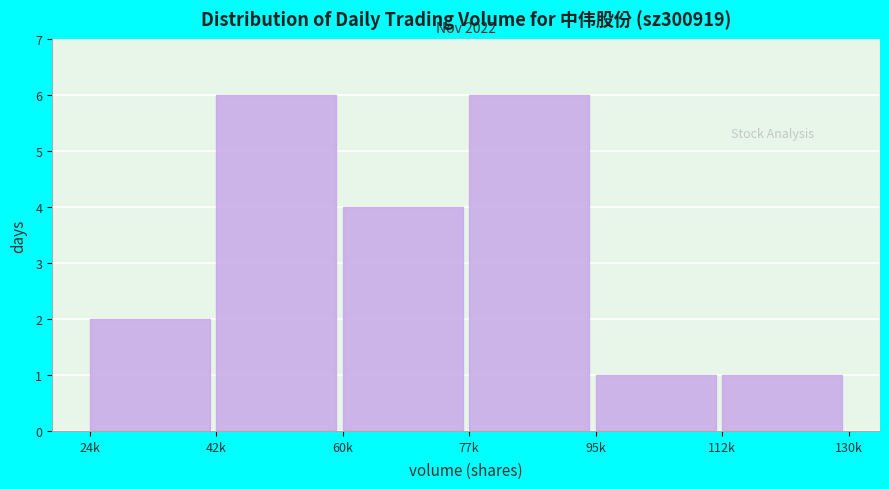

Reading left to right, list all the values displayed in this chart.

24k=2	42k=6	60k=4	77k=6	95k=1	112k=1